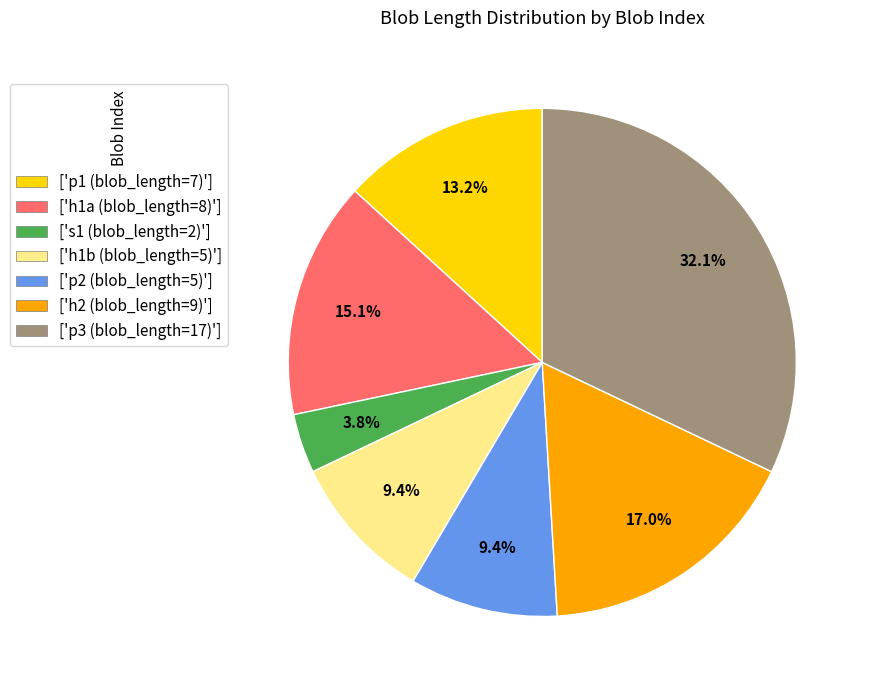

Which category has the biggest portion of the pie?

['p3 (blob_length=17)']